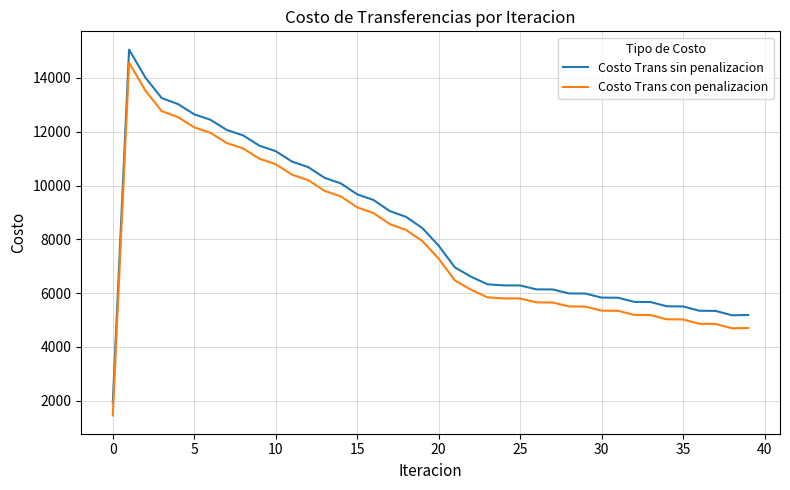

True or false: Costo Trans con penalizacion and Costo Trans sin penalizacion intersect in this chart.

False